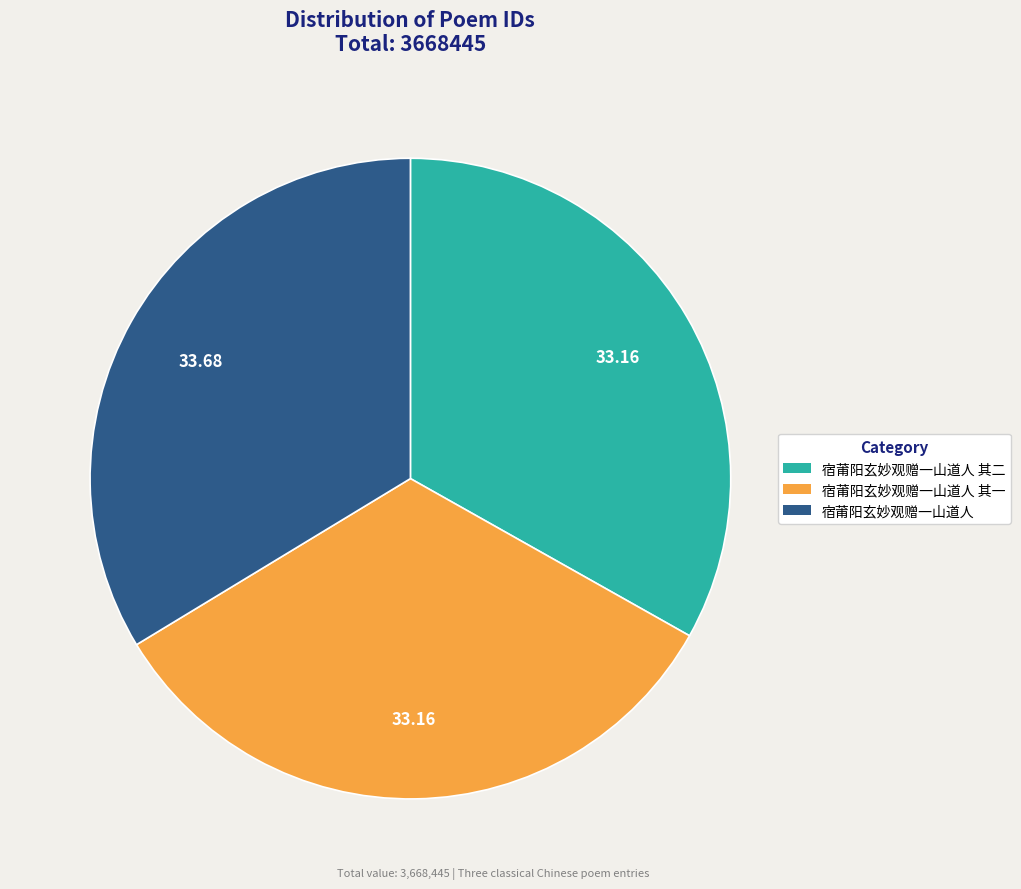

Does any single category account for the majority?

No